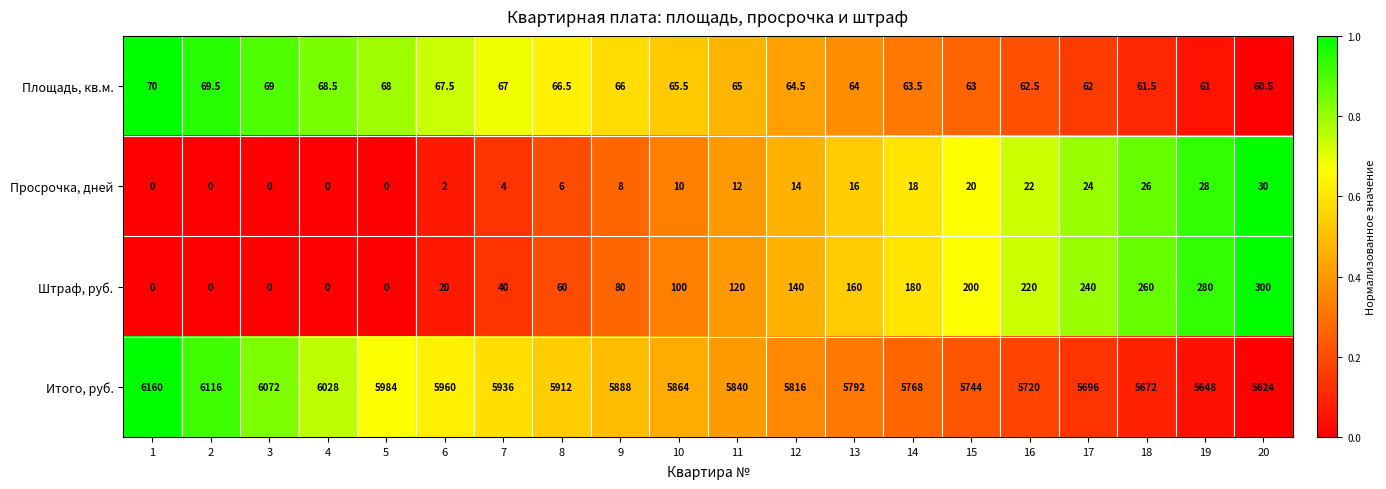

What is the average value of the Просрочка, дней series?

12.0